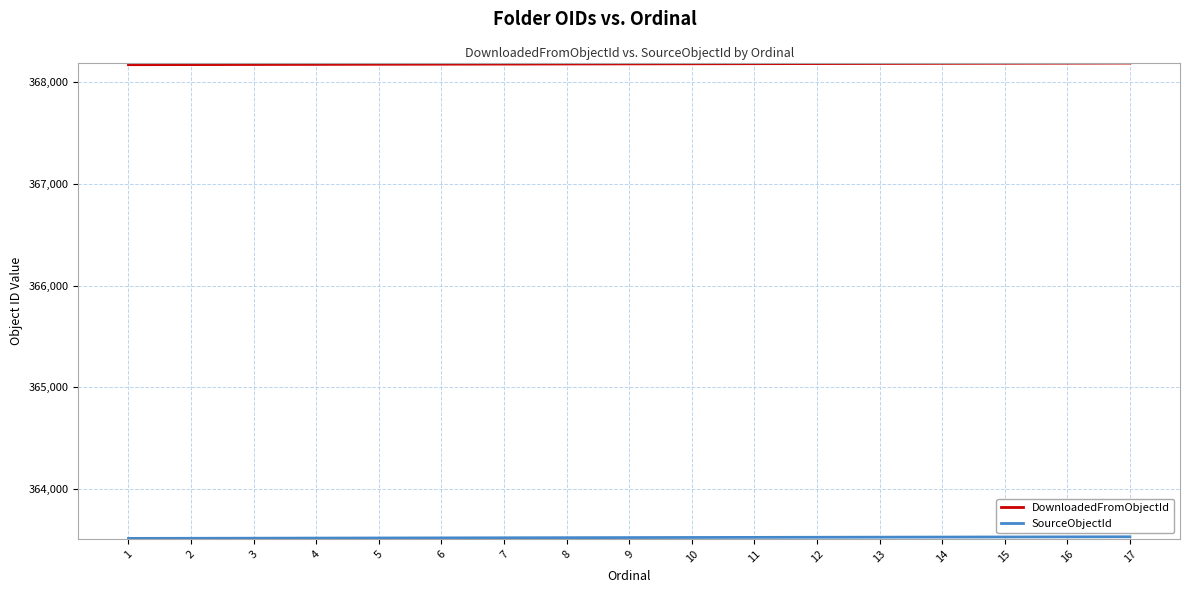

What is the total value across all series at 17?

731717